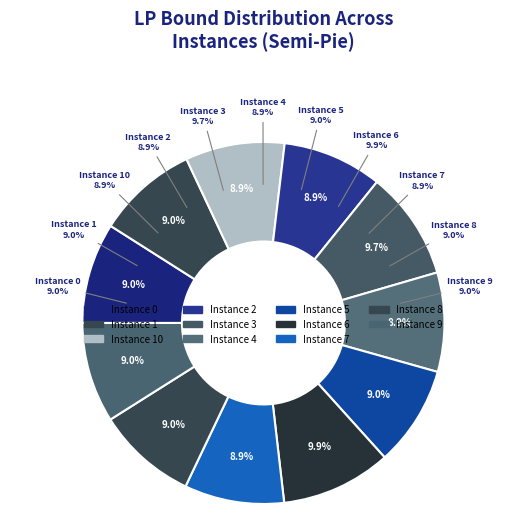

What is the ratio of the value at 9 to the value at 1?

1.0